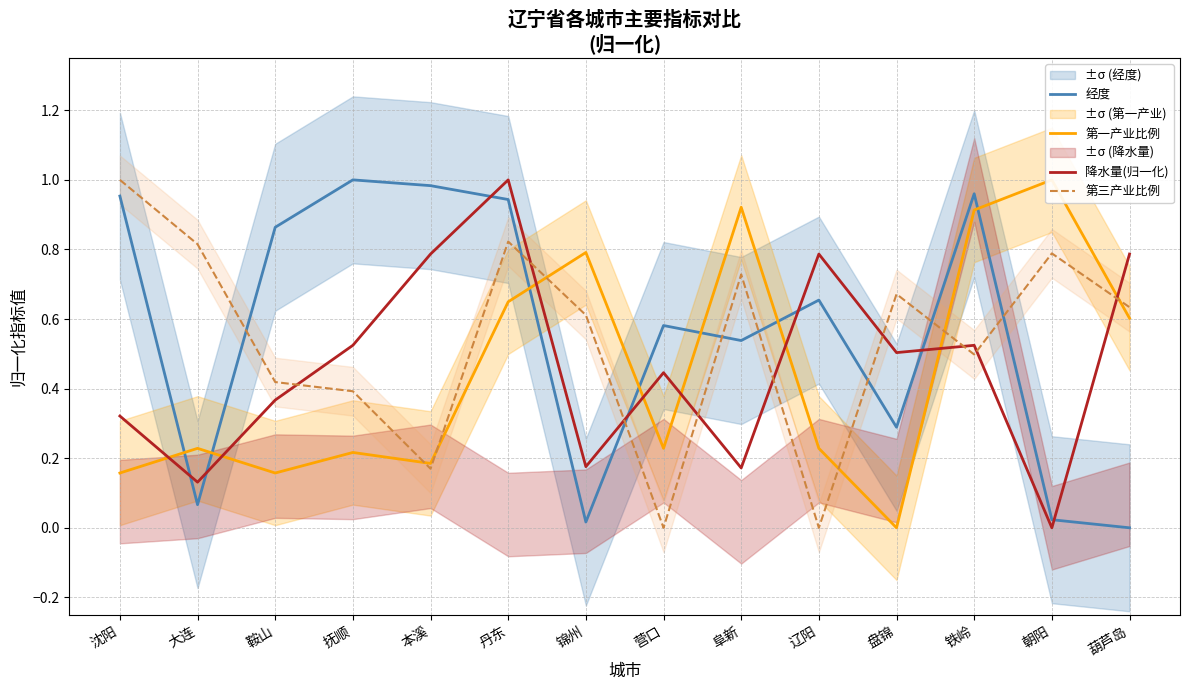

Is it true that 第一产业比例 equals 0.2 at 辽阳?

True